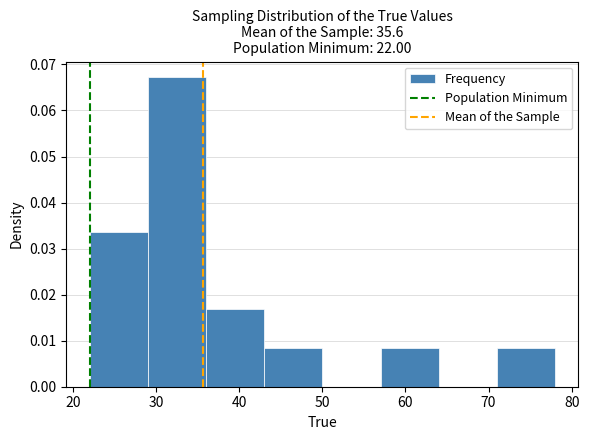

Reading left to right, transcribe this chart: for each bar, give the range it covers on the x-axis and its height. The values are not printed on the chart, so give them approximately, as read against the axis.

22 to 29: 0.034
29 to 36: 0.067
36 to 43: 0.017
43 to 50: 0.008
50 to 57: 0
57 to 64: 0.008
64 to 71: 0
71 to 78: 0.008